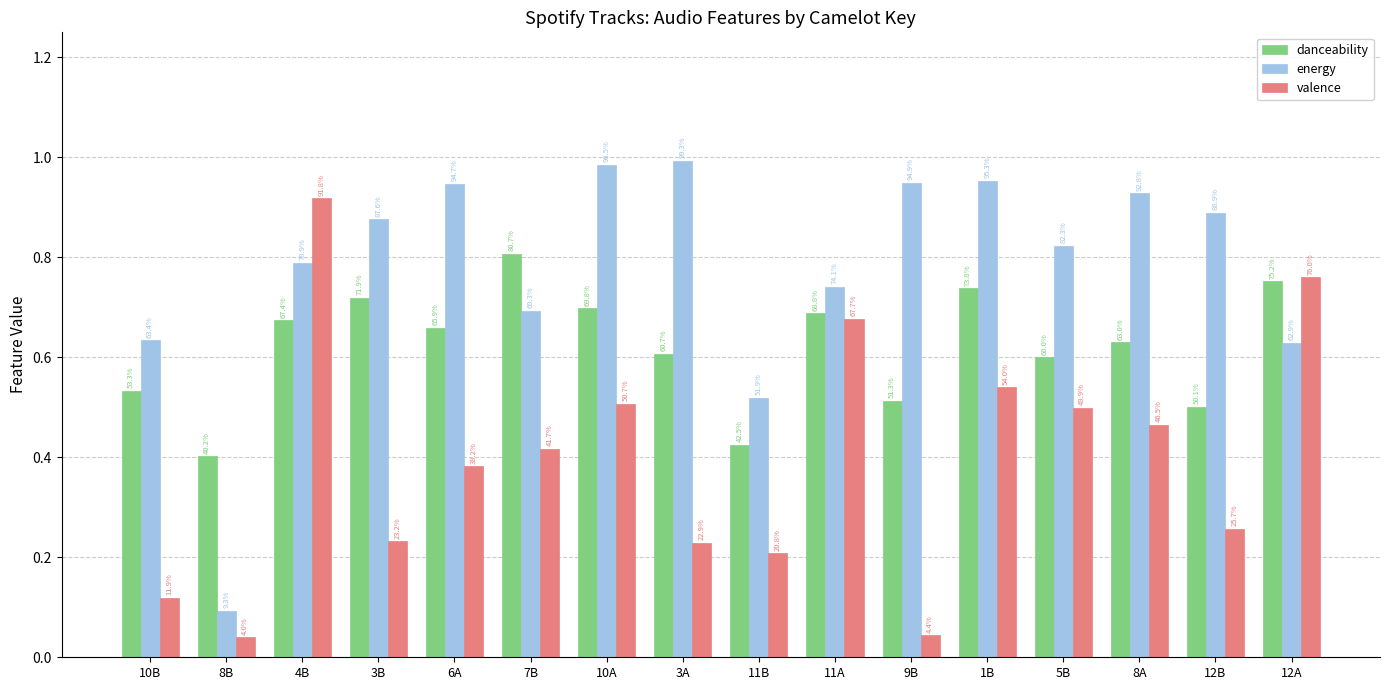

Which has a higher value, 6A or 12B?

6A